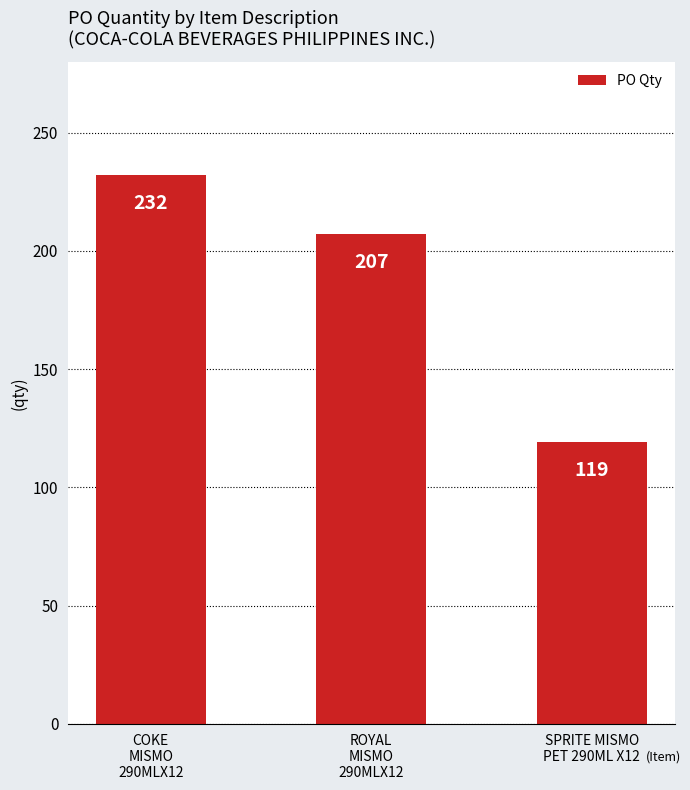

What is the value of the 1st bar from the left?

232